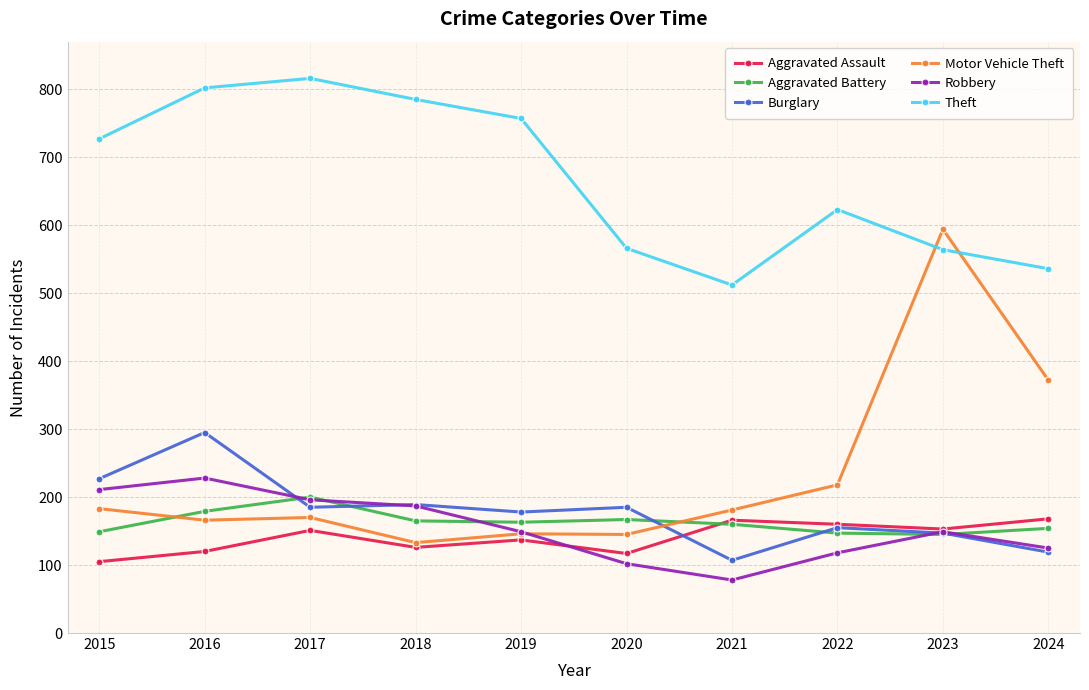

How many interior local valleys does the Theft series have?

1